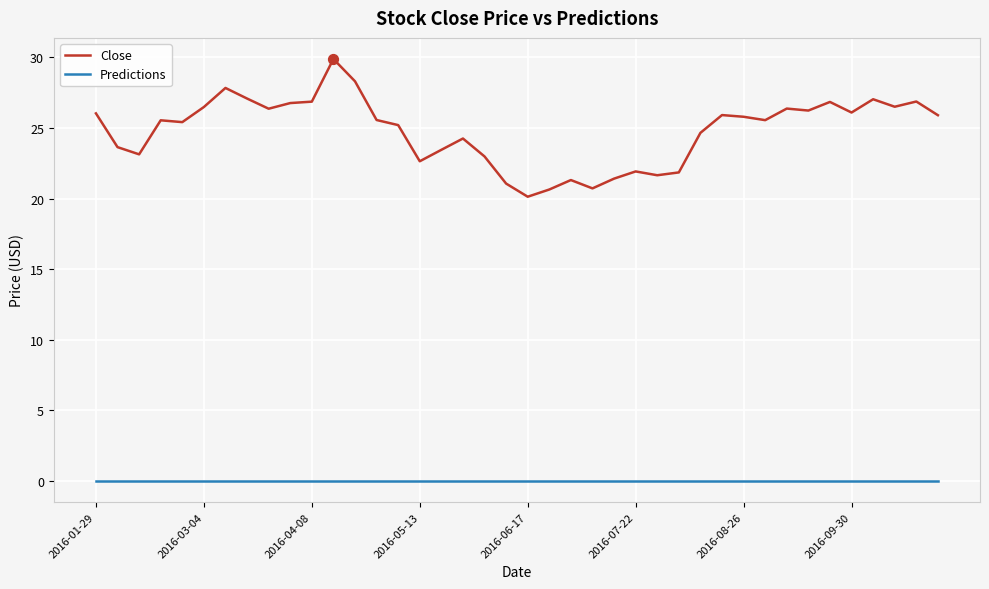

Which series has the largest total across all categories?

Close